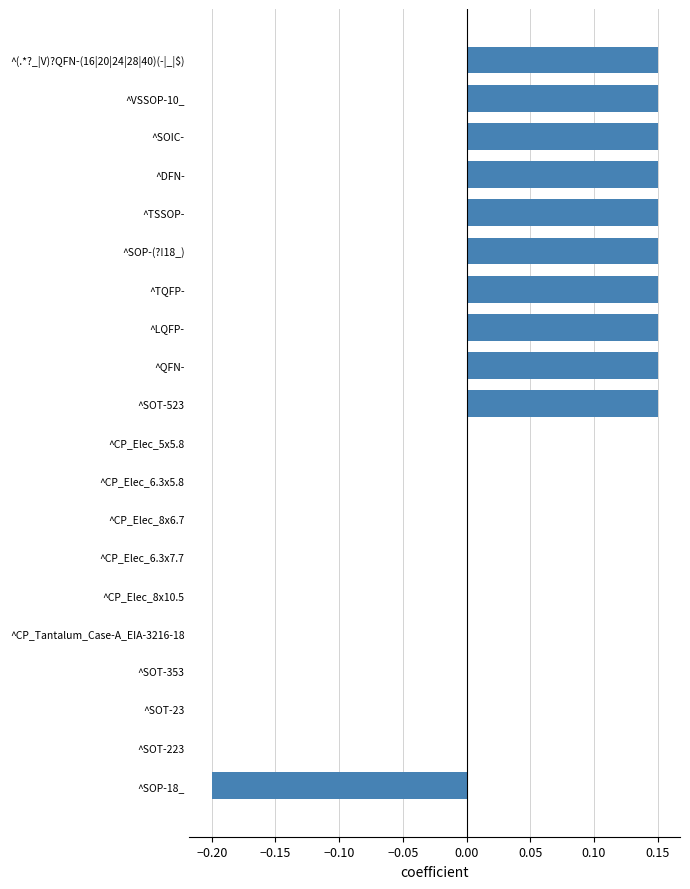

What is the sum of all values?

1.3